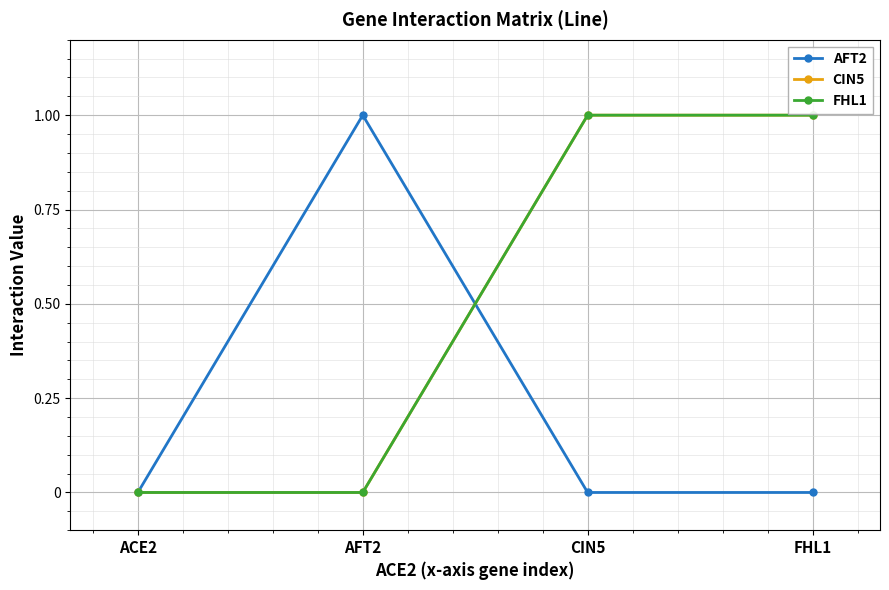

What is the total value across all series at AFT2?

1